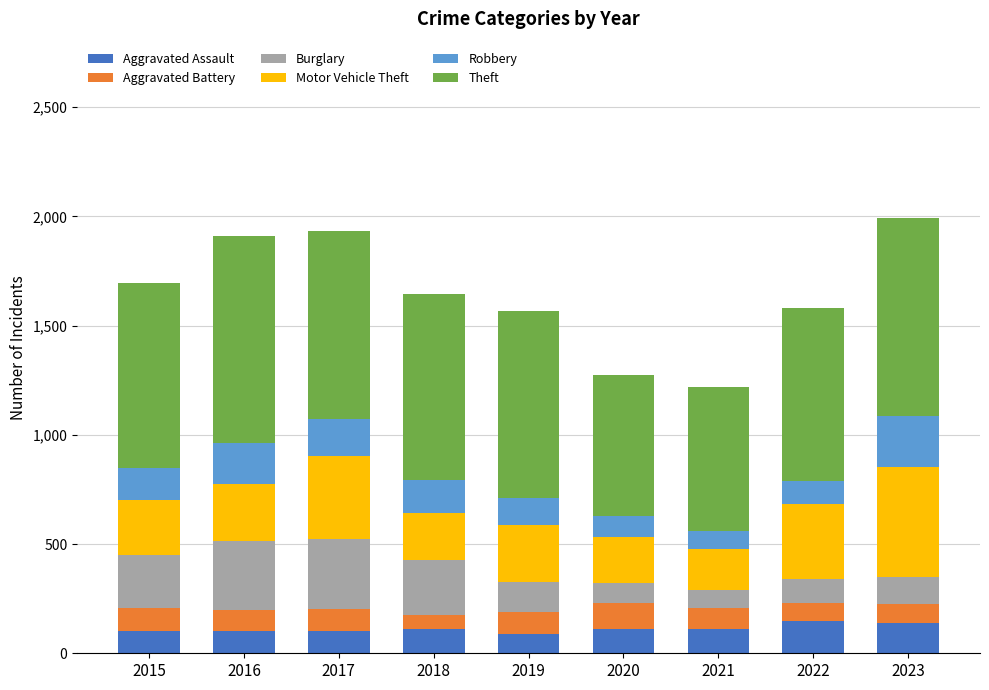

Is it true that Aggravated Assault equals 101 at 2017?

True